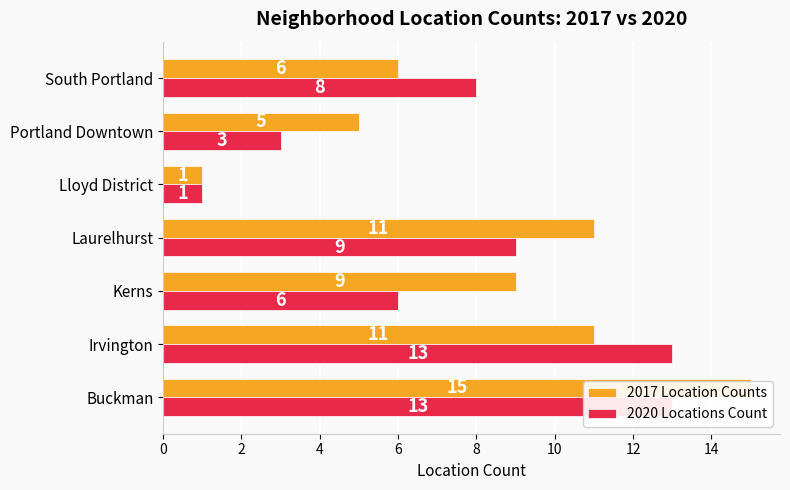

How many bars are there in total?

14